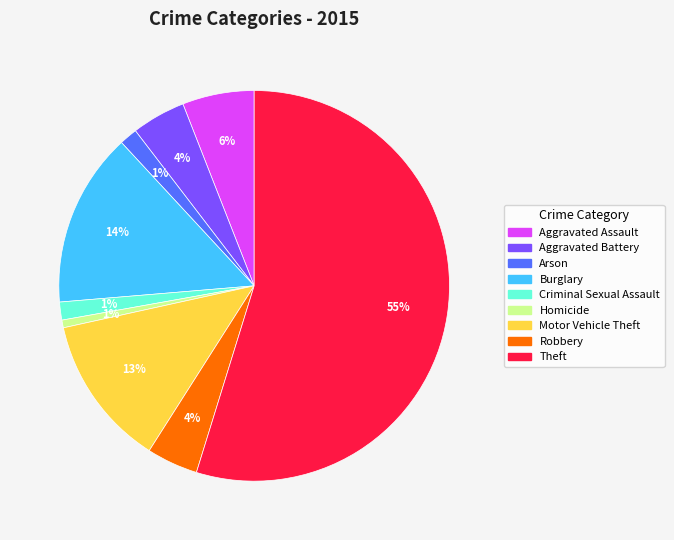

To the nearest percent, what percentage of the pie is Aggravated Assault?

6%